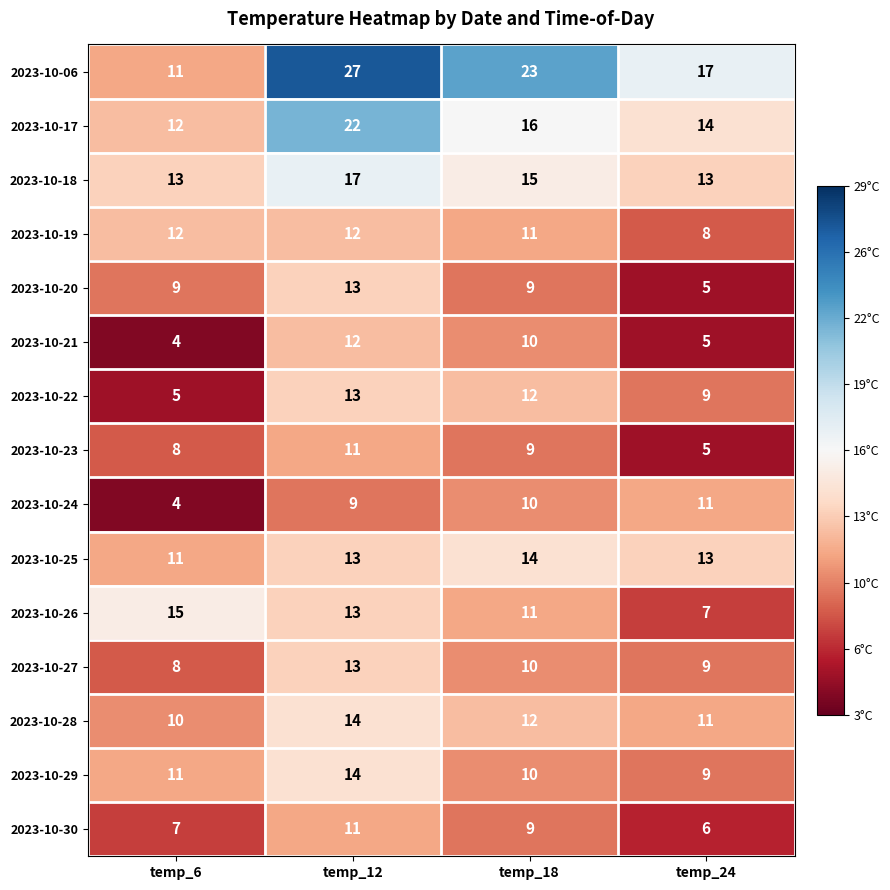

Count the 2023-10-27 values in the range 9 to 13.

3